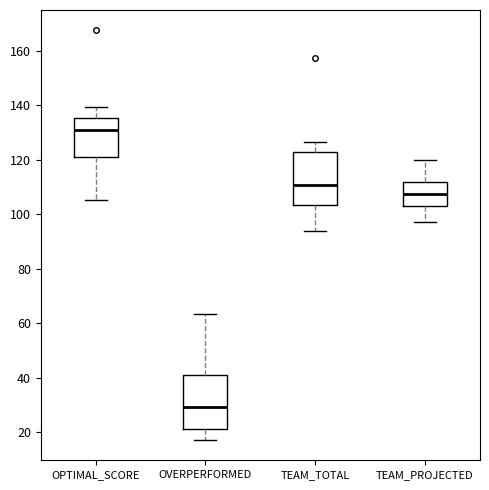

Reading left to right, transcribe this box plot: for each box, give where its median line is, the range the box spans, and where its two whiskers end, as read against the y-axis. The values are not printed on the chart, so give them approximately, as read against the axis.

OPTIMAL_SCORE: median 130, box 122 to 136, whiskers 104 to 140
OVERPERFORMED: median 30, box 22 to 40, whiskers 18 to 64
TEAM_TOTAL: median 110, box 104 to 122, whiskers 94 to 126
TEAM_PROJECTED: median 108, box 102 to 112, whiskers 98 to 120